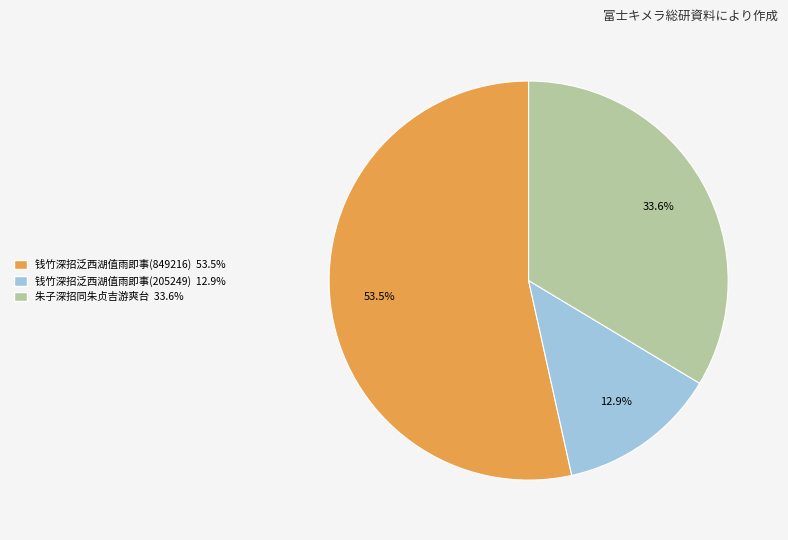

Approximately how many times larger is the value at 朱子深招同朱贞吉游爽台 compared to 钱竹深招泛西湖值雨即事(849216)?

0.6